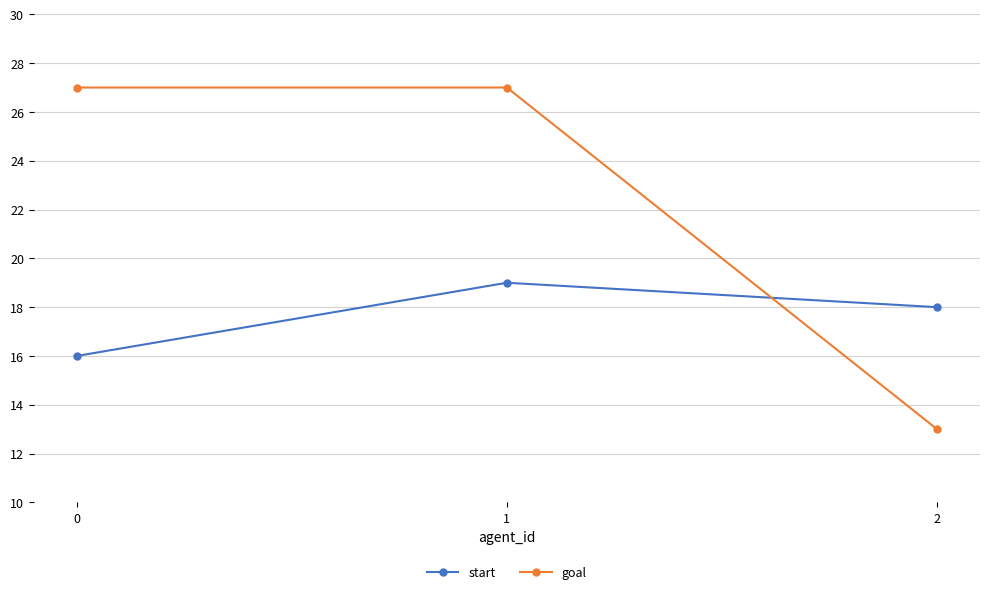

Between 1 and 2, which series saw the biggest shift?

goal